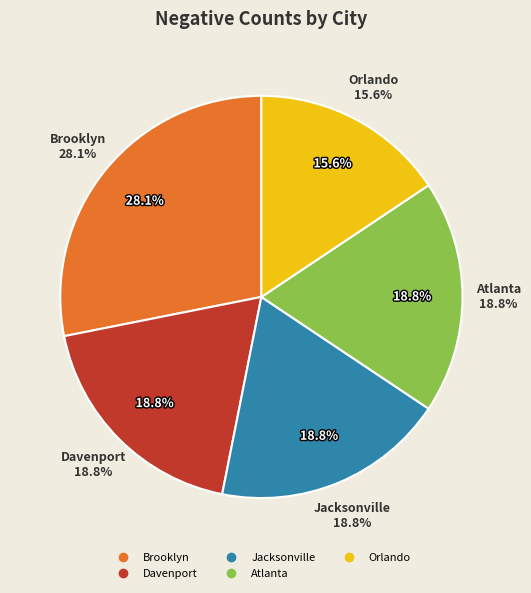

To the nearest percent, what is the combined percentage of Jacksonville and Orlando?

34%